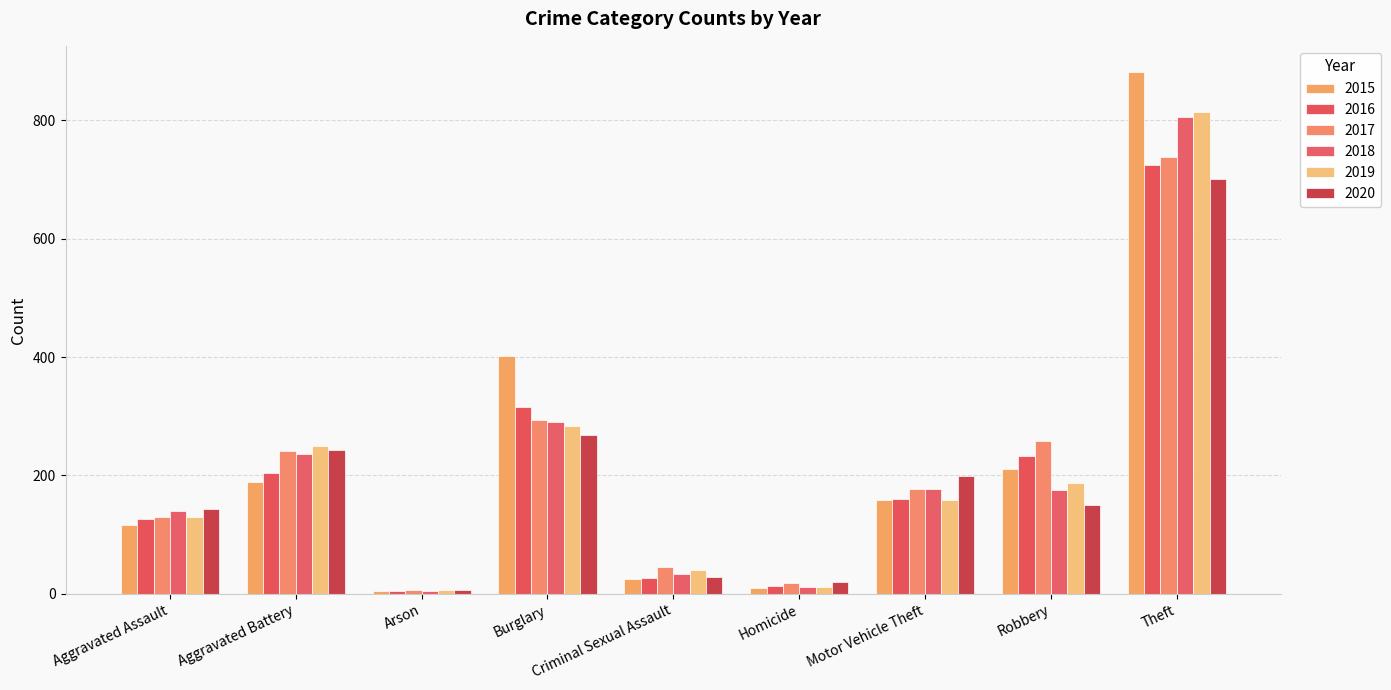

At which label does 2017 reach its minimum?

Arson